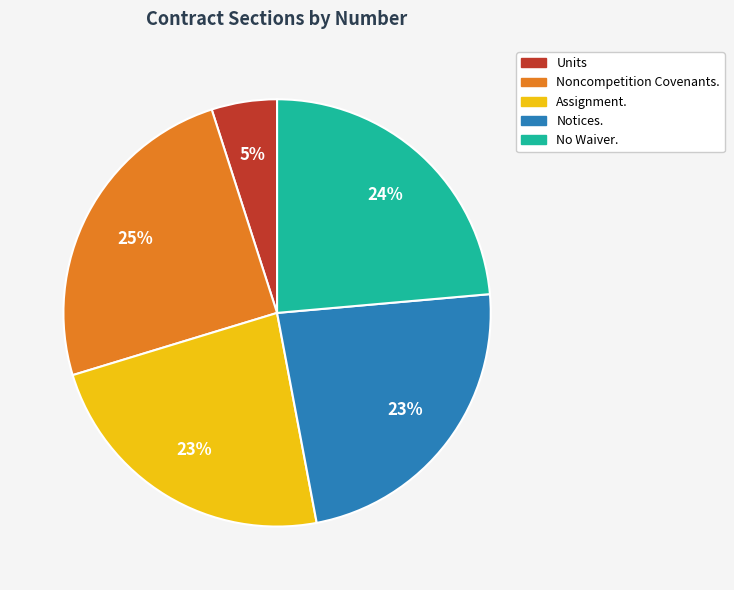

How many segments does this pie chart have?

5